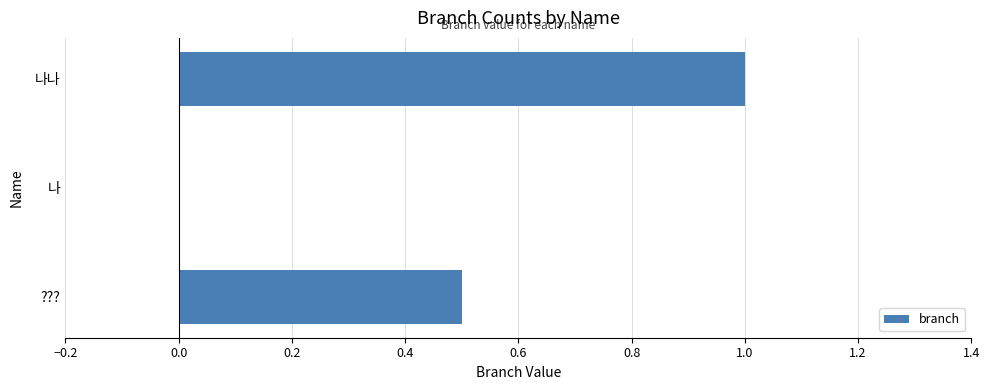

What is the change in value from ??? to 나나?

+0.5